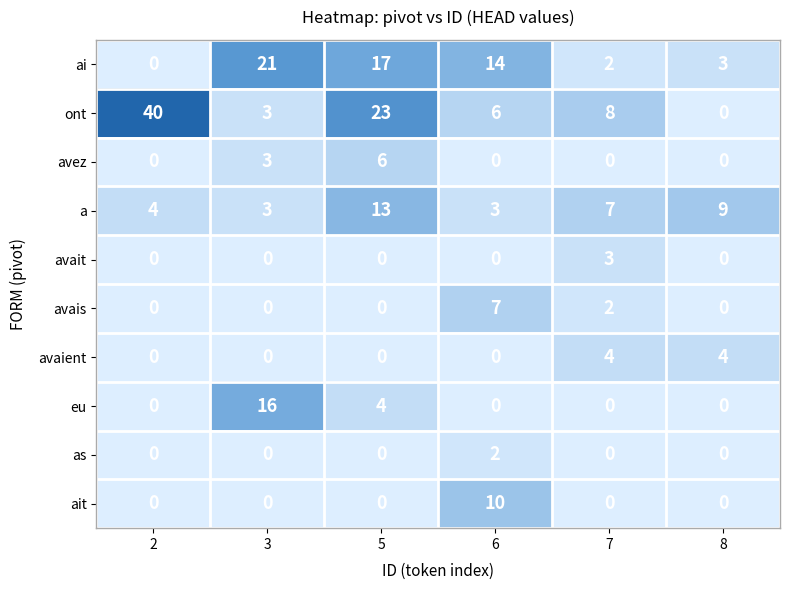

True or false: ait has a value of 0 at 2.

True